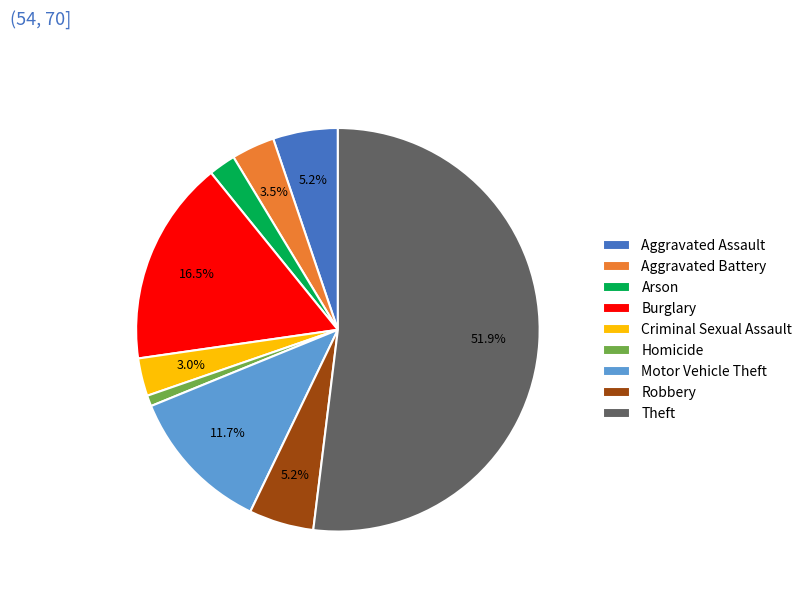

What percentage is NOT represented by Motor Vehicle Theft?

88.3%